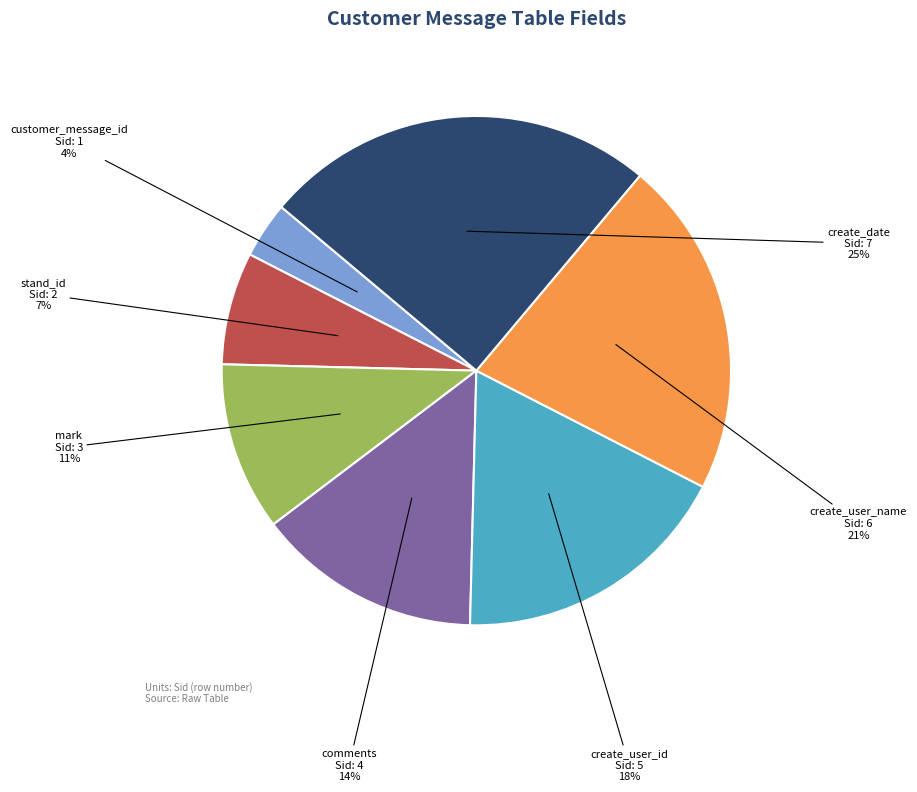

To the nearest percent, what is the average slice percentage?

14%